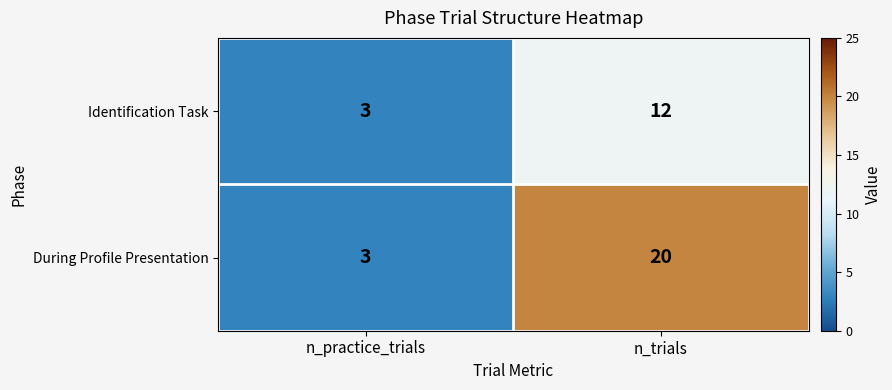

What is the maximum value shown in the chart?

20